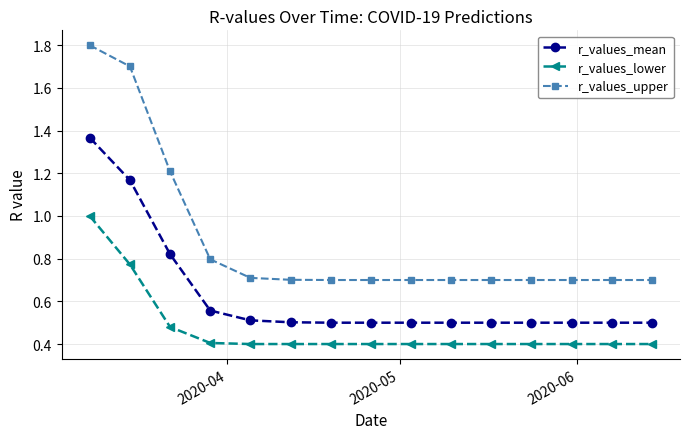

What is the maximum value shown in the chart?

1.8